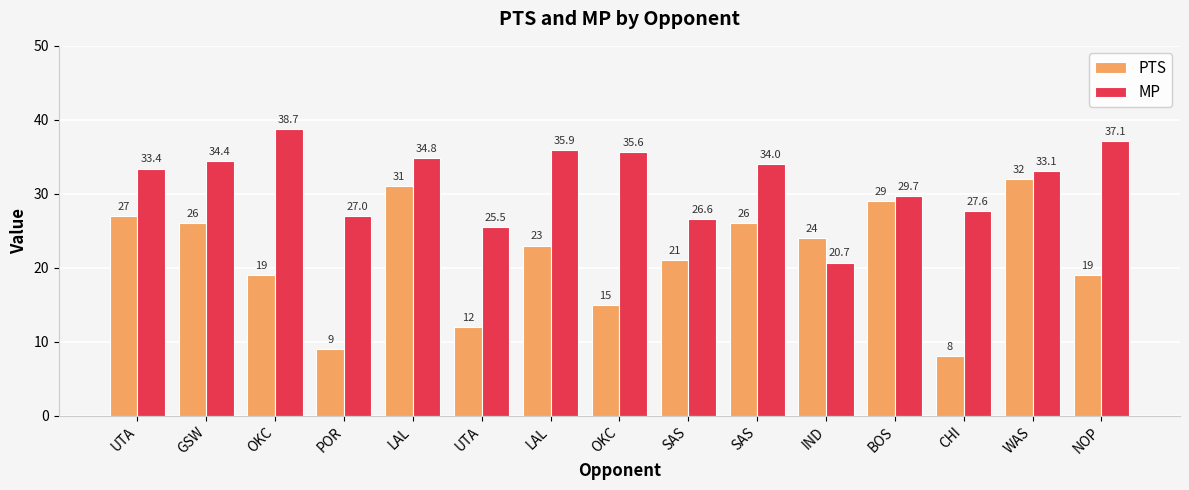

What is the difference between the MP values at IND and LAL?

14.1